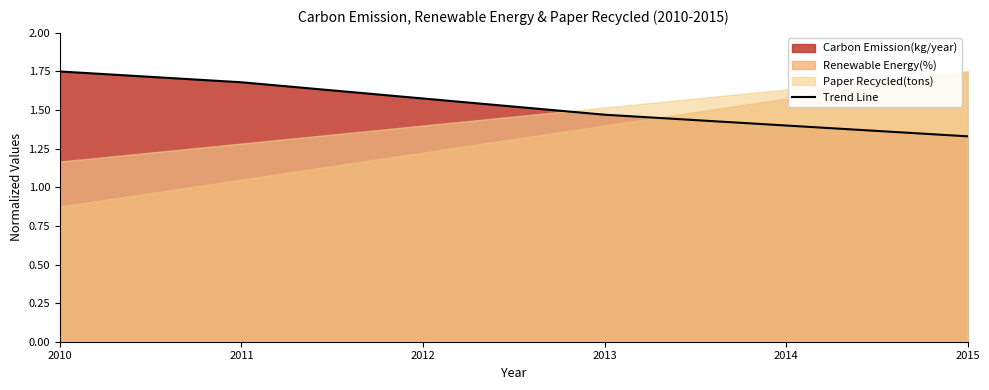

What is the sum of all values?

9.2